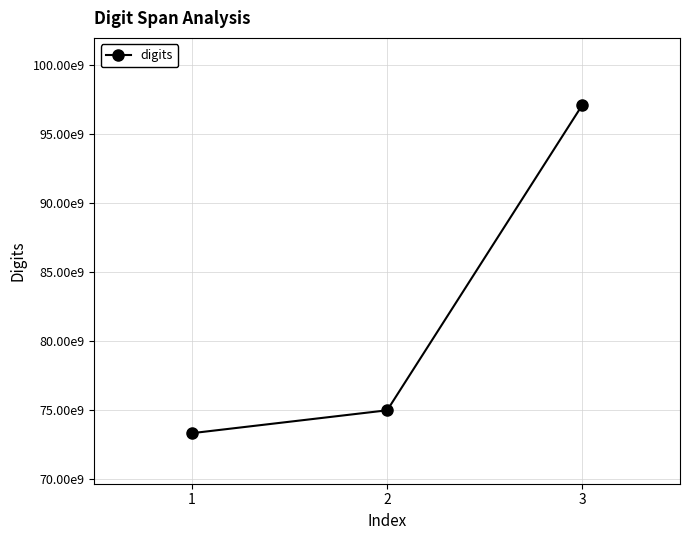

What is the minimum value shown in the chart?

73290740563